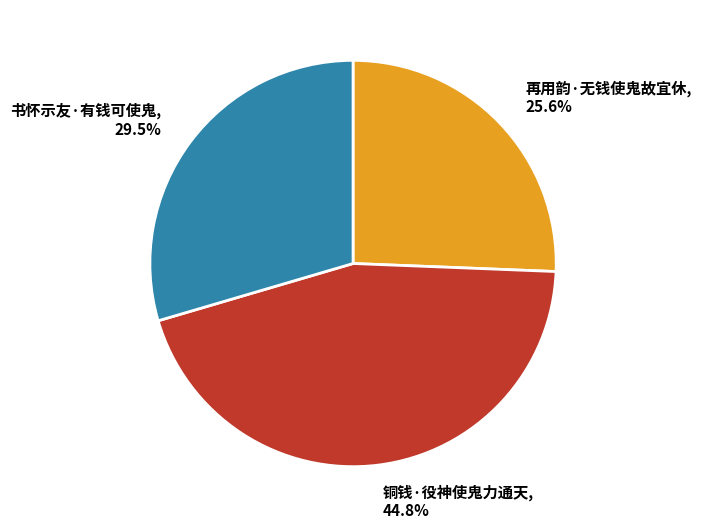

To the nearest percent, what is the difference between the 书怀示友·有钱可使鬼 and 再用韵·无钱使鬼故宜休 slice percentages?

4%